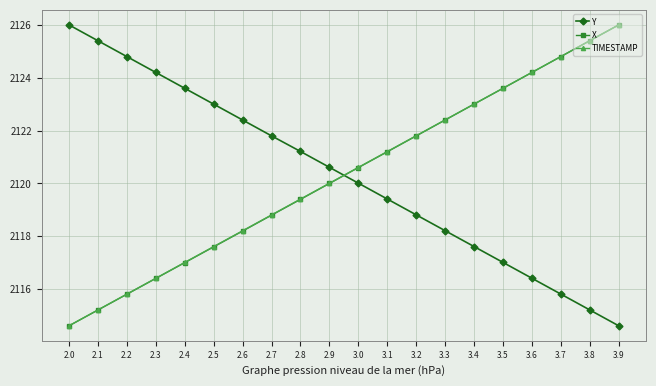

What position from the right is 3.4?

6